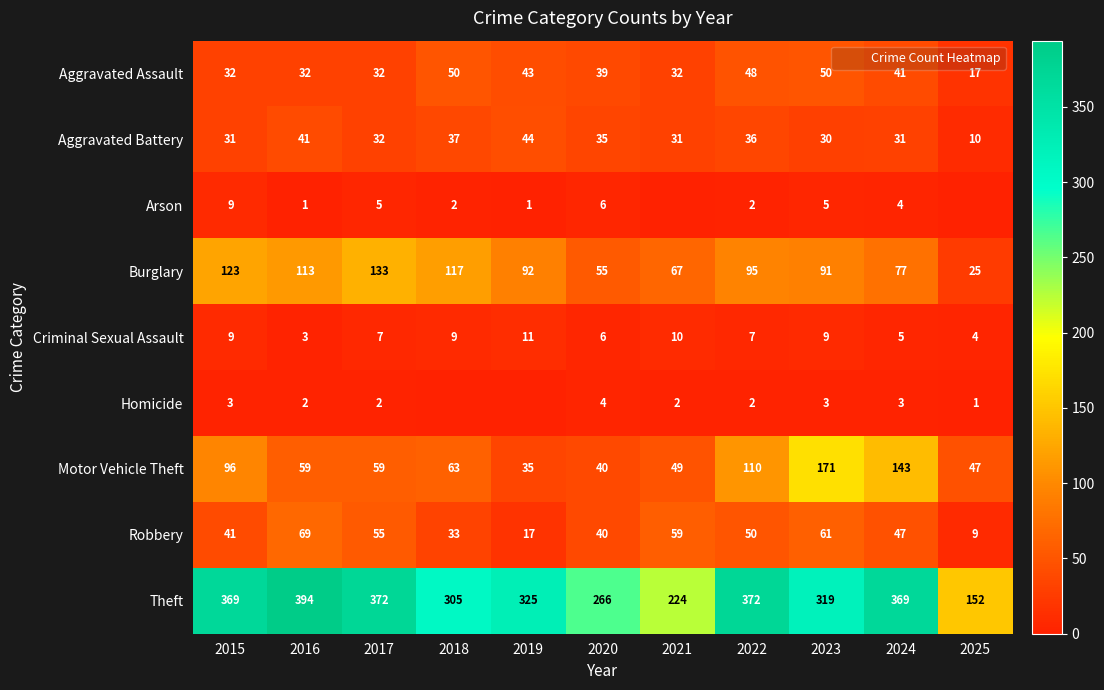

Which category has the lowest value in the Aggravated Battery series?

2025